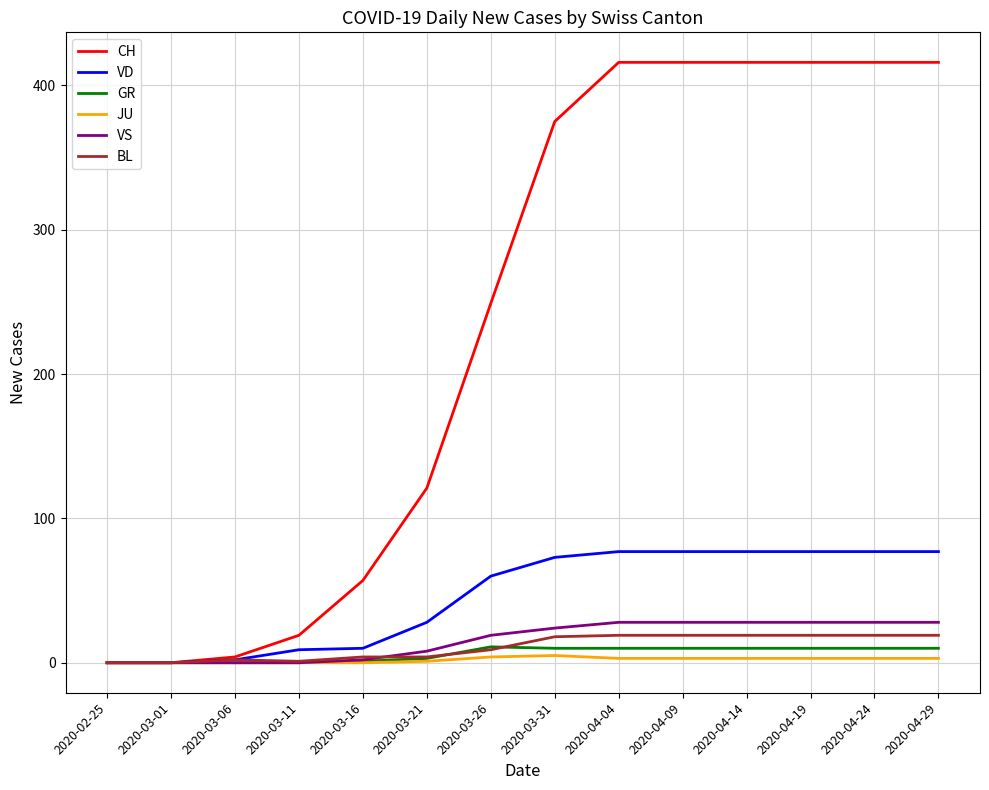

Is this an area chart (filled region under the line)?

No